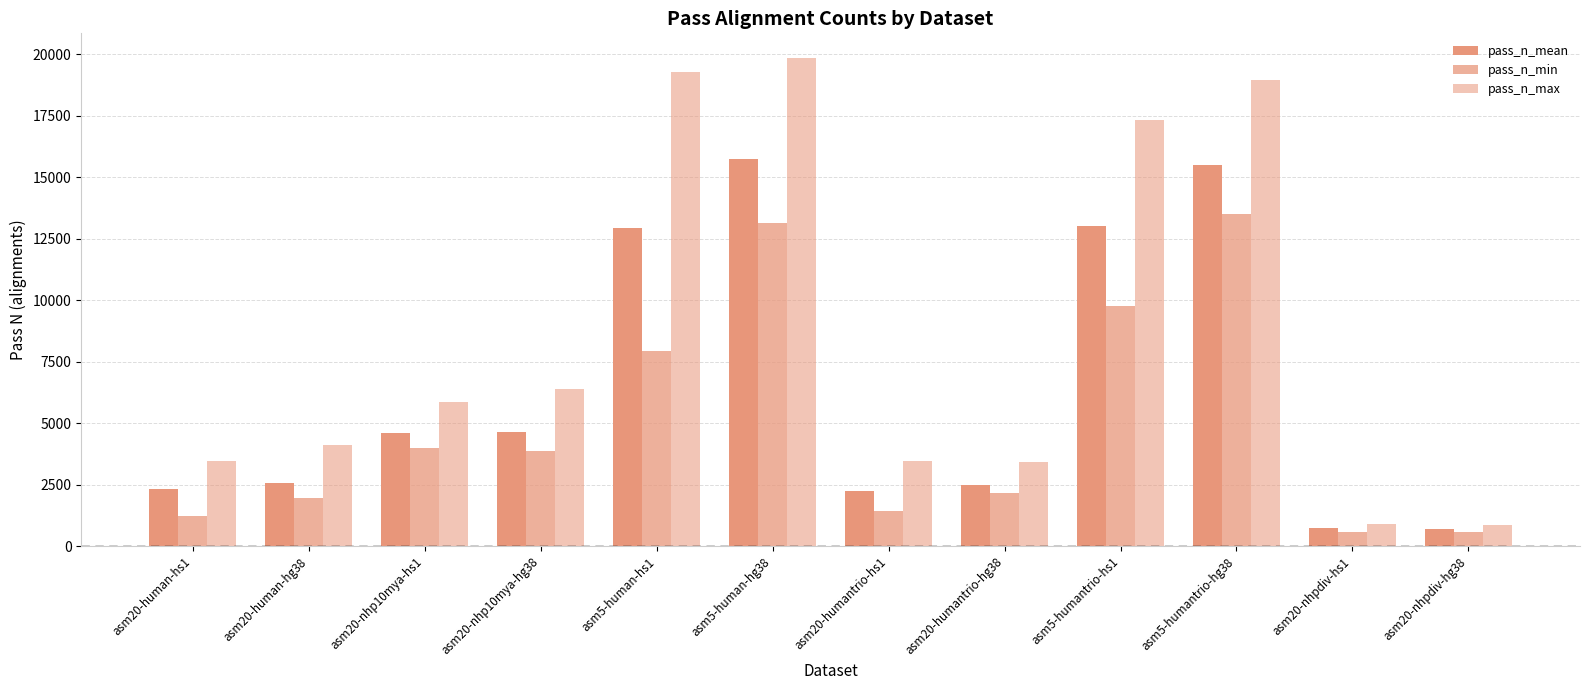

How many bars are there in total?

36